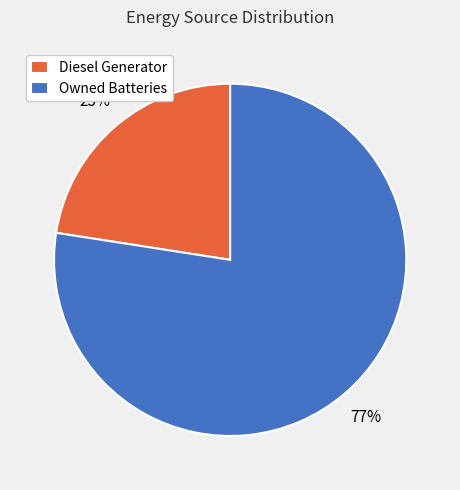

Is the sum of Owned Batteries and Diesel Generator greater than half?

Yes